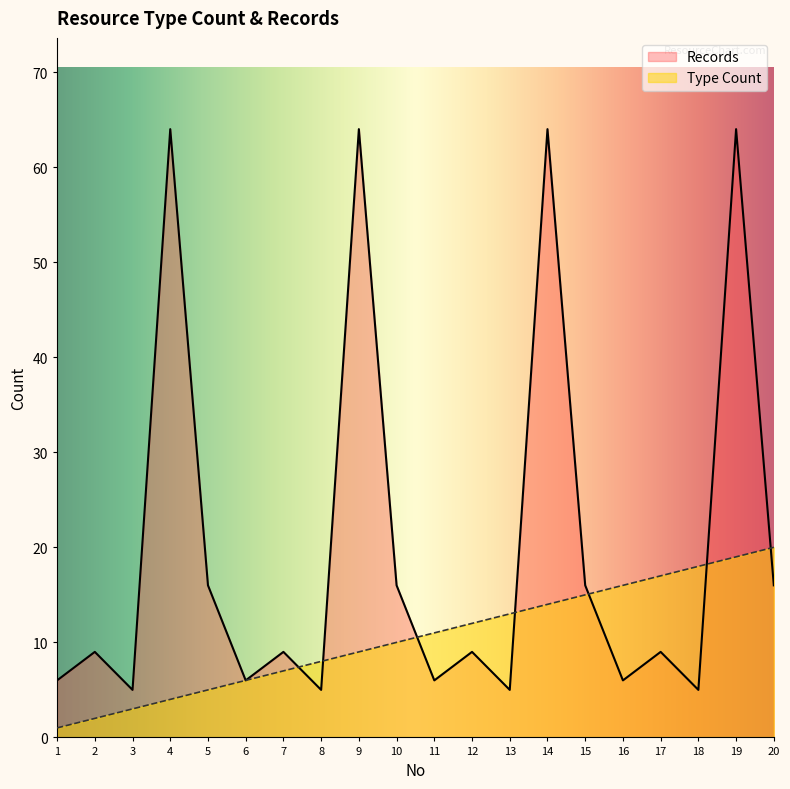

True or false: Type Count has a value of 12 at 8.

False